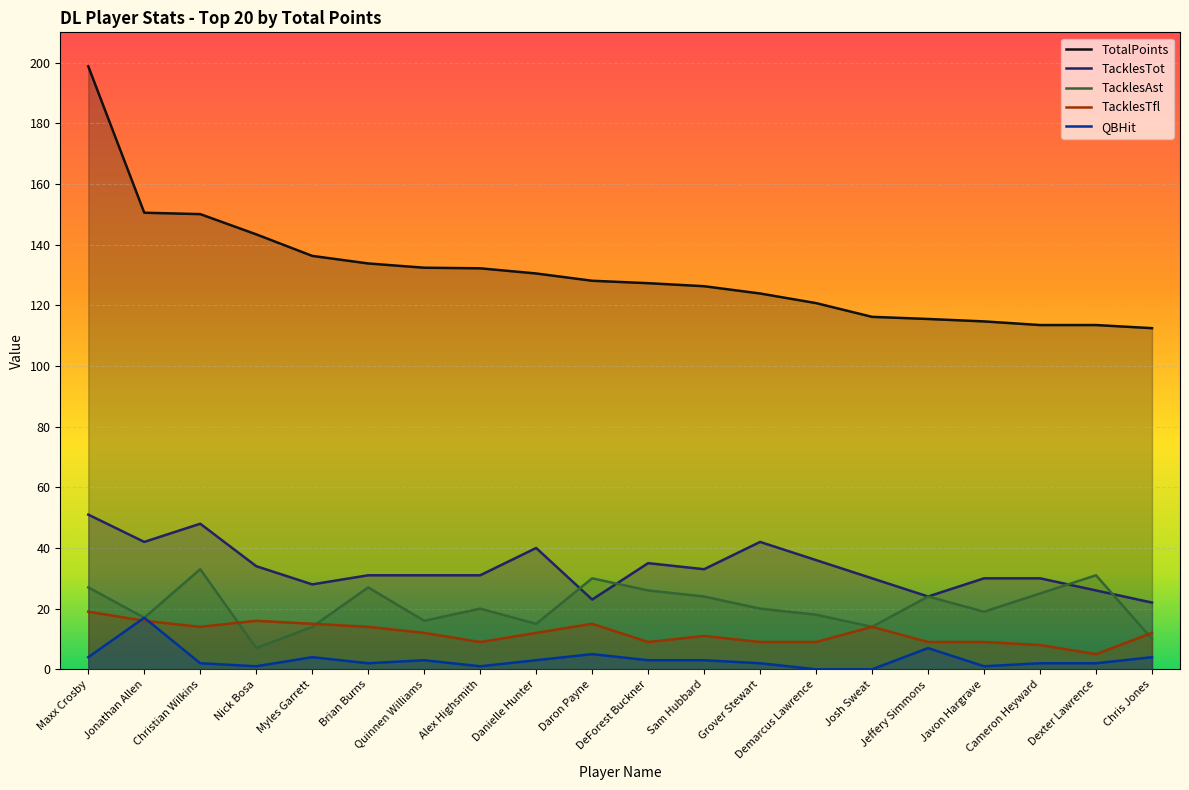

What position from the right is Nick Bosa?

17